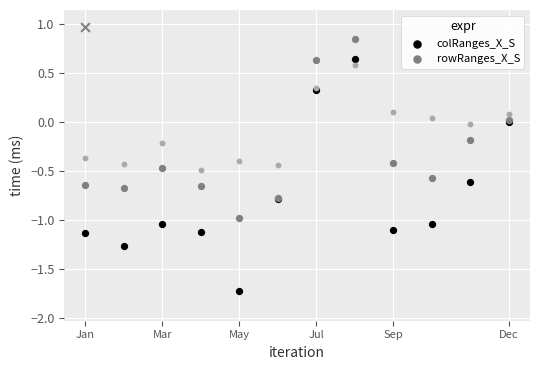

At how many categories does at least one series exceed -1?

12